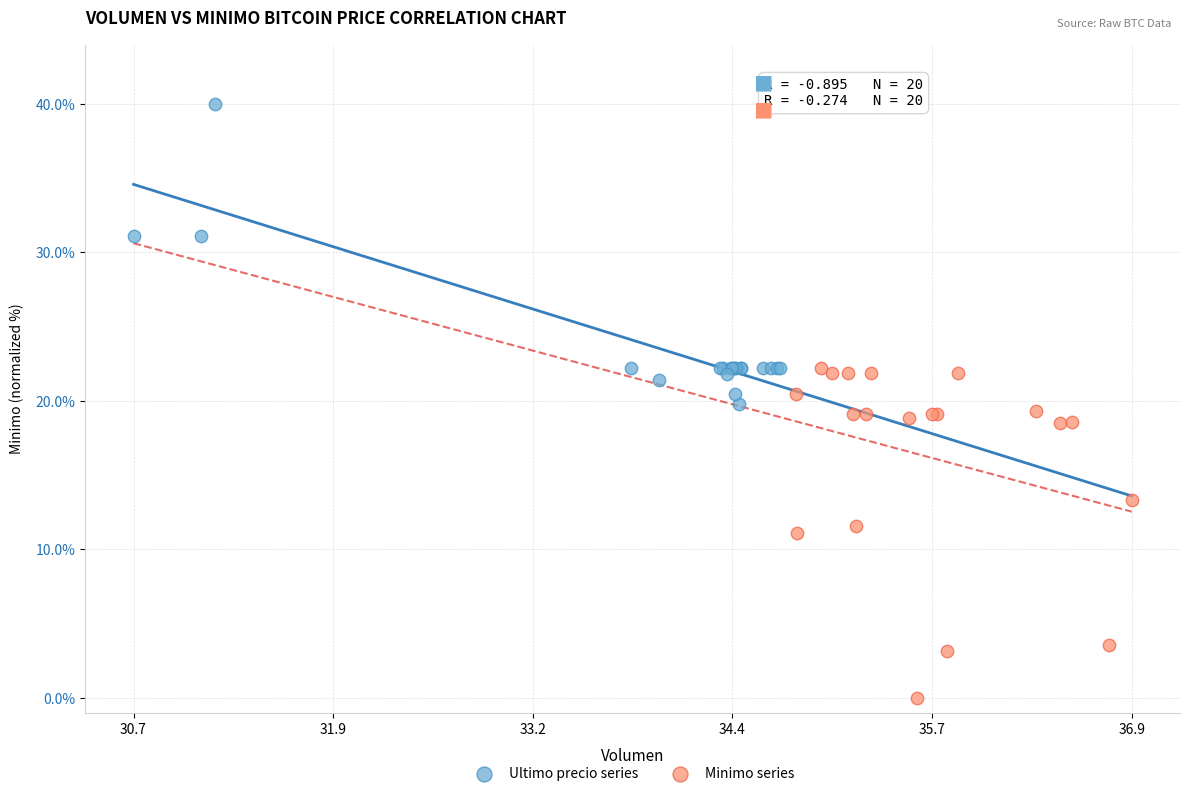

Which series reaches the maximum Y coordinate?

Ultimo precio series